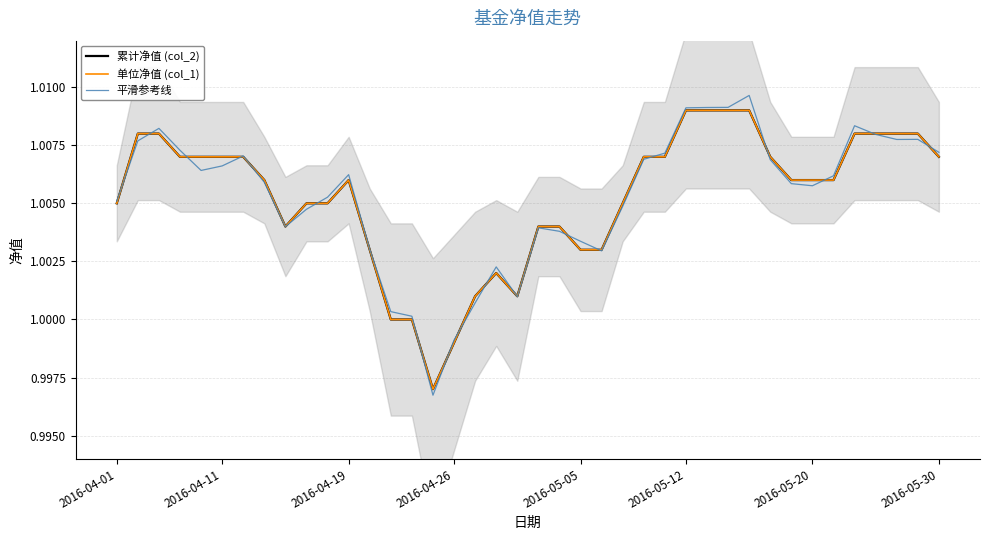

Count the number of categories in the chart.

40